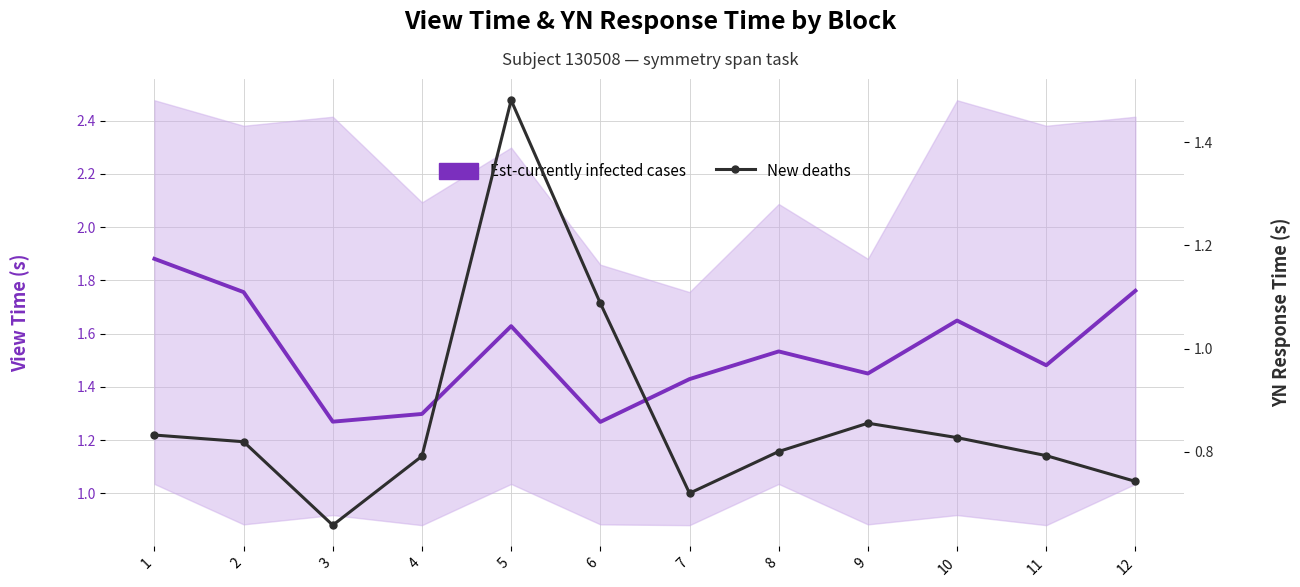

True or false: New deaths and Est-currently infected cases cross at least once.

False